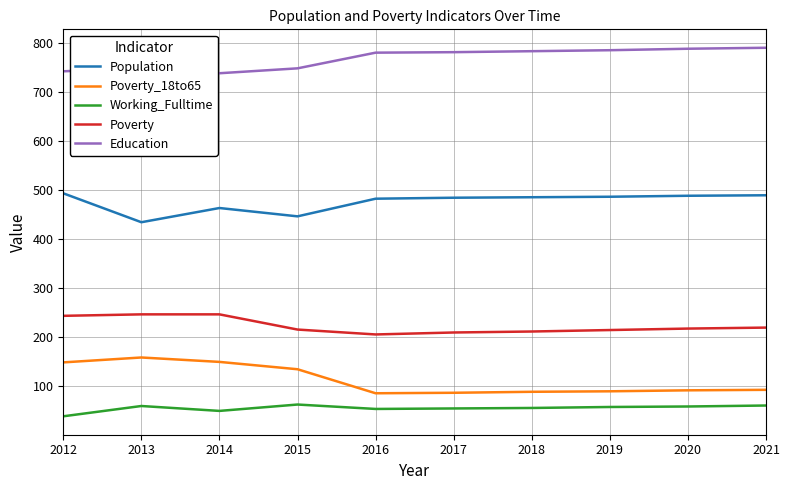

What is the maximum value for Population?

493